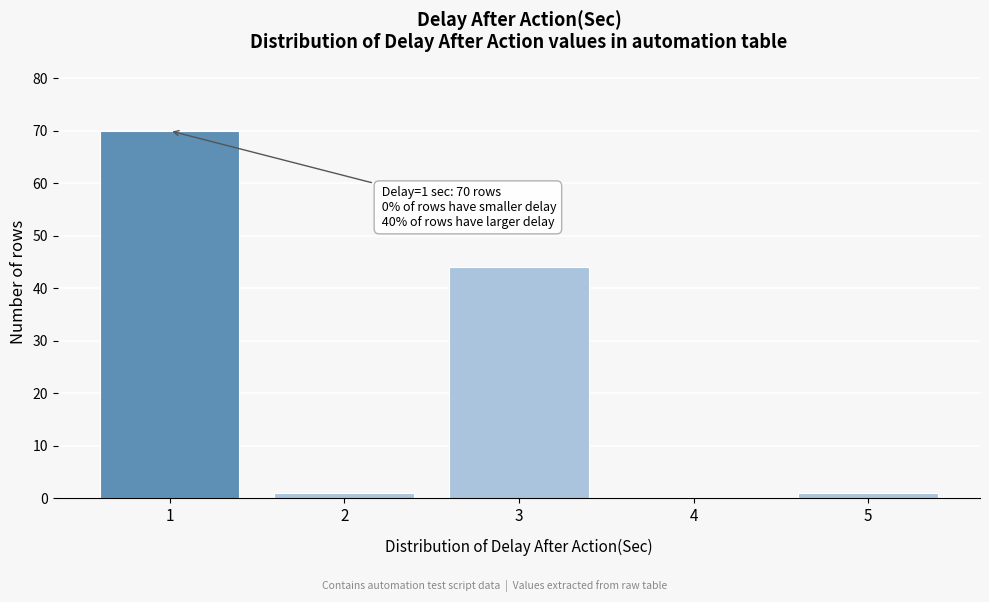

Which range on the x-axis has the tallest bar?

0.5 to 1.5